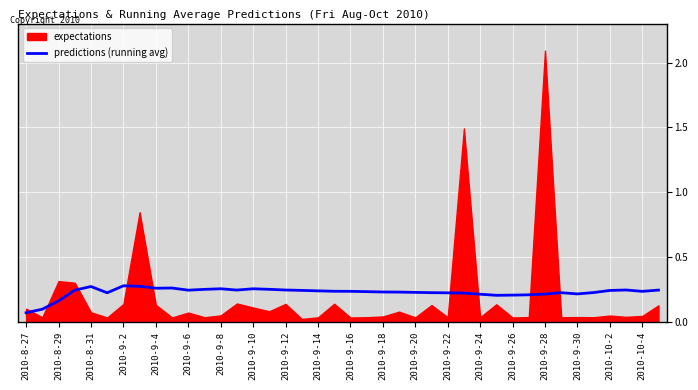

The value of predictions (running avg) at 2010-10-2 is 0.1. True or false?

False